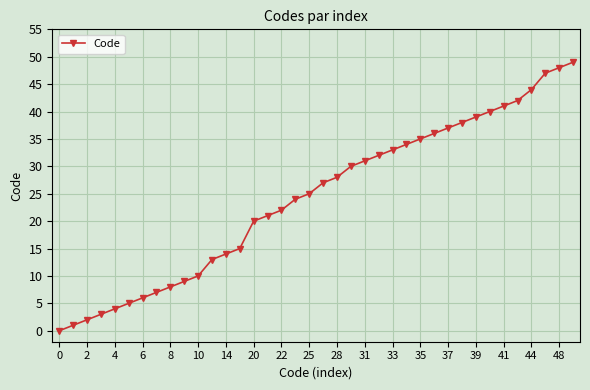

What is the greatest value displayed?

49